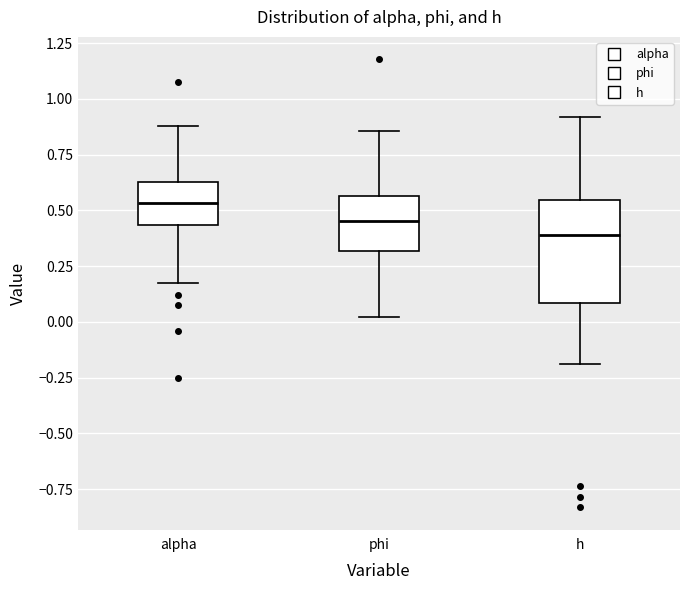

Where does the upper whisker of the box for h end on the y-axis? The values are not printed on the chart, so give them approximately, as read against the axis.

0.90